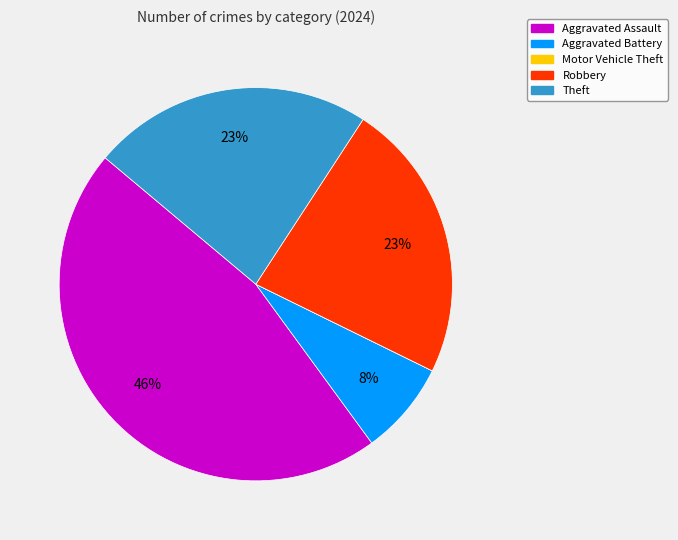

Which category has the biggest portion of the pie?

Aggravated Assault